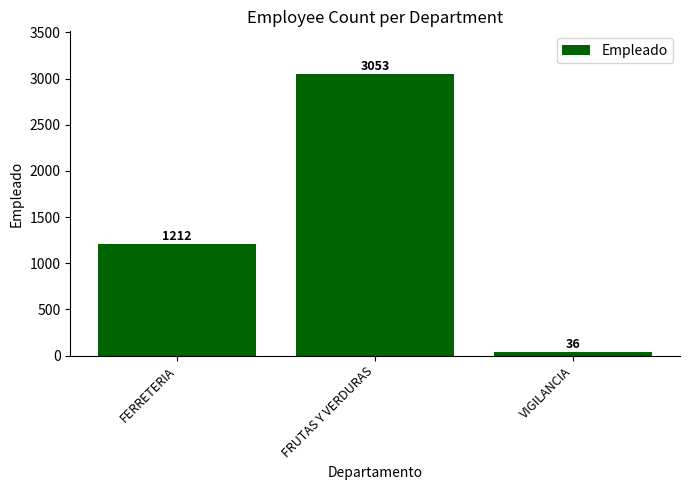

The value at FRUTAS Y VERDURAS is 3053. True or false?

True